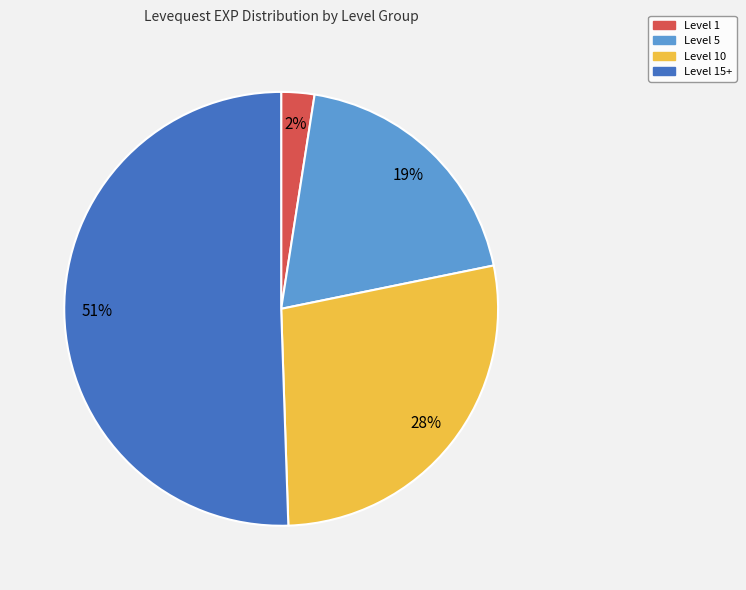

Which category has the smallest portion of the pie?

Level 1